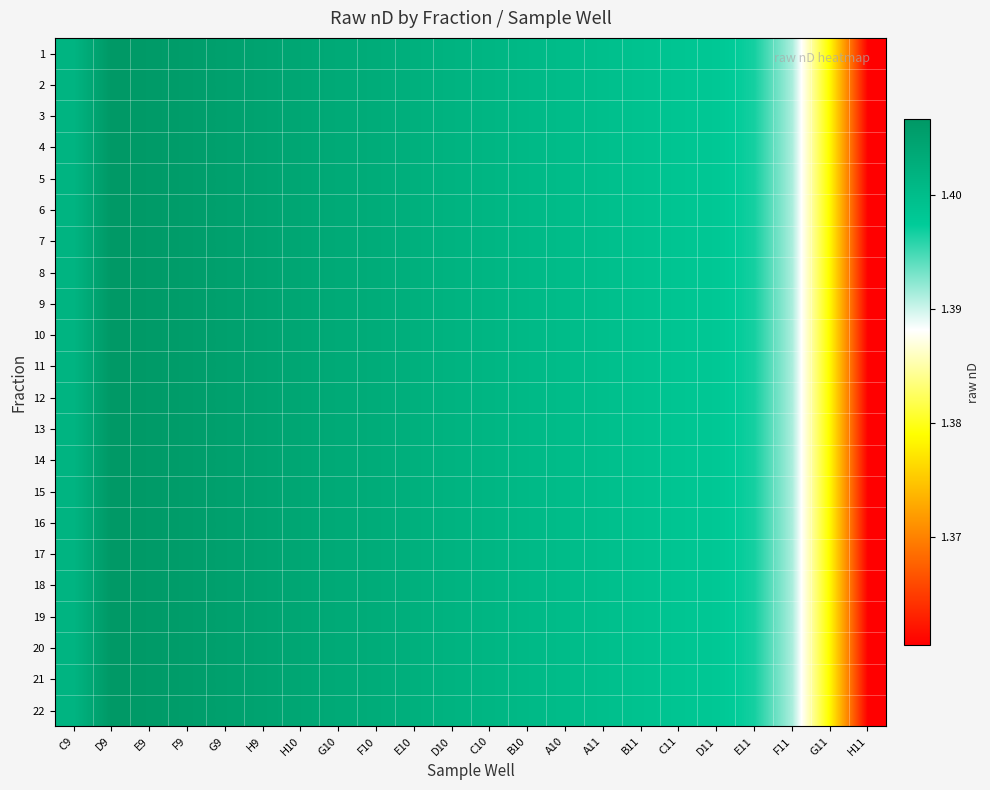

What is the greatest value displayed?

1.4